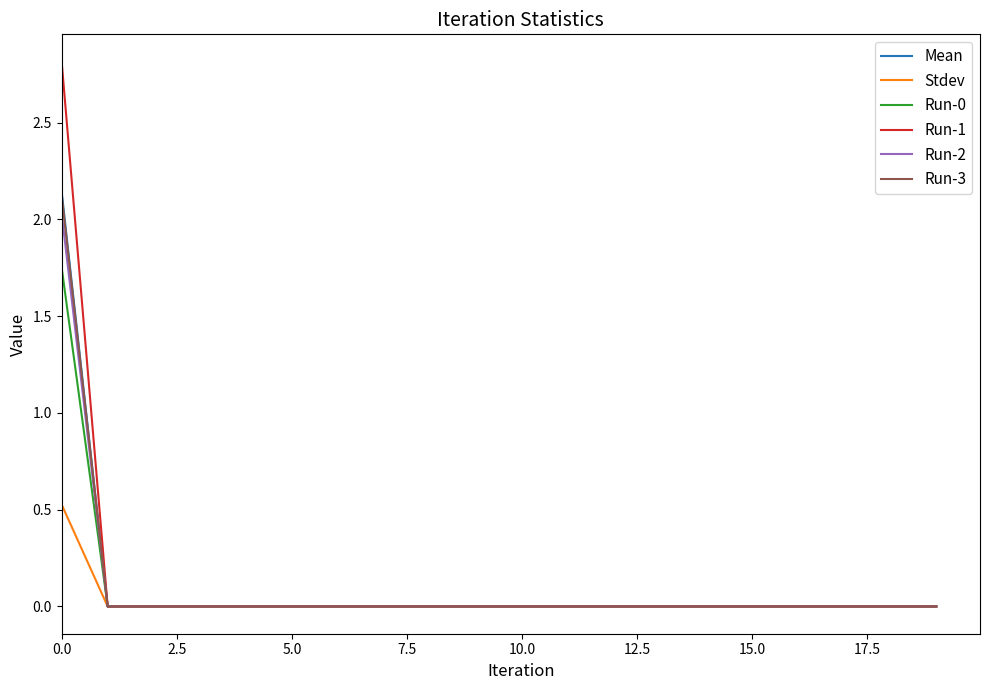

Which series has the largest range (max minus min)?

Run-1